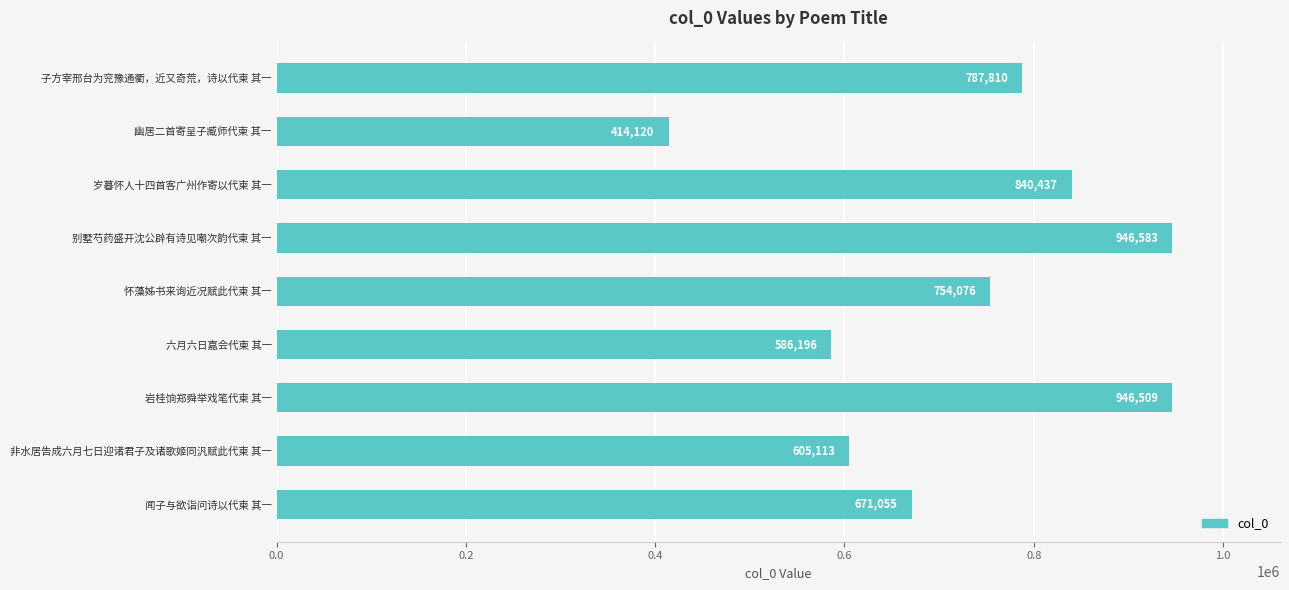

Reading bottom to top, extract all data points from this chart.

闻子与欲诣问诗以代柬 其一=671055	非水居告成六月七日迎诸君子及诸歌姬同汎赋此代柬 其一=605113	岩桂饷郑舜举戏笔代柬 其一=946509	六月六日嘉会代柬 其一=586196	怀藻姊书来询近况赋此代柬 其一=754076	别墅芍药盛开沈公辟有诗见嘲次韵代柬 其一=946583	岁暮怀人十四首客广州作寄以代柬 其一=840437	幽居二首寄呈子臧师代柬 其一=414120	子方宰邢台为兖豫通衢，近又奇荒，诗以代柬 其一=787810